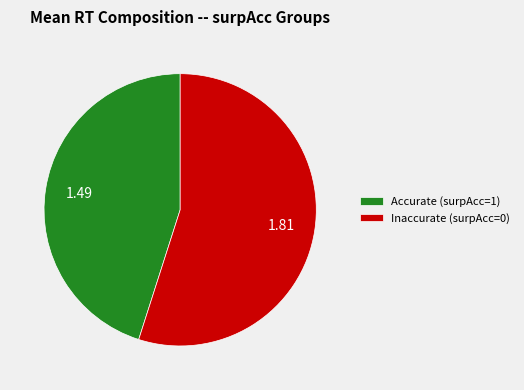

What is the ratio of the value at Accurate (surpAcc=1) to the value at Inaccurate (surpAcc=0)?

0.8